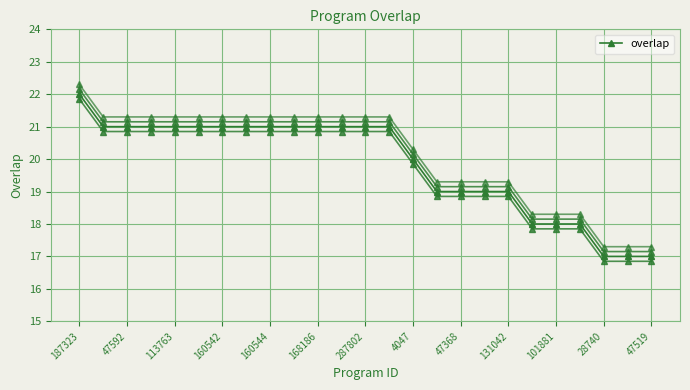

What is the difference between the second highest and second lowest values?

4